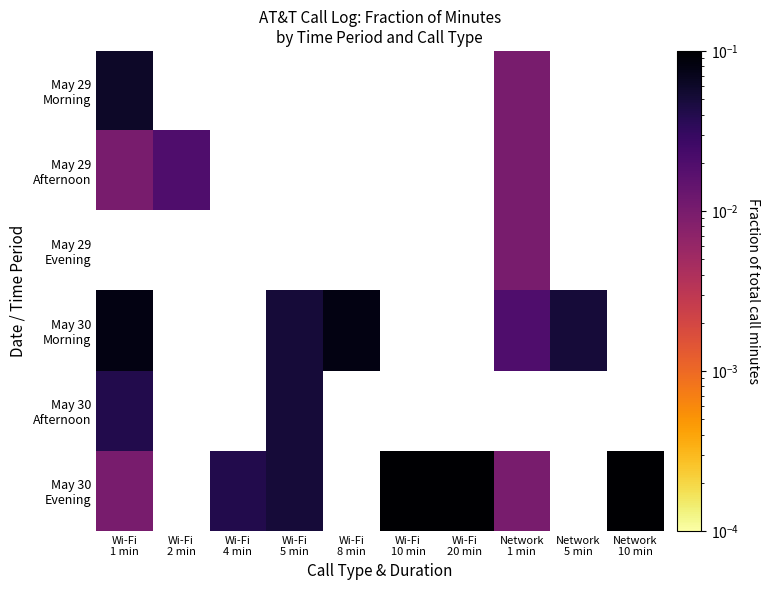

Is it true that May 30 Morning equals 0.0 at Wi-Fi 5 min?

False